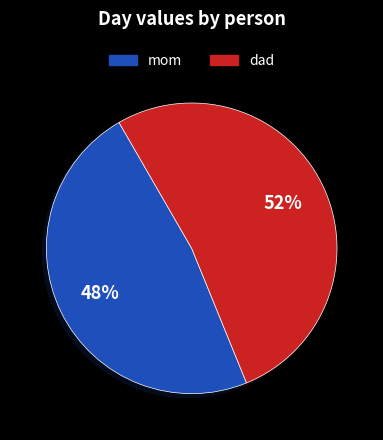

Which has a higher value, dad or mom?

dad